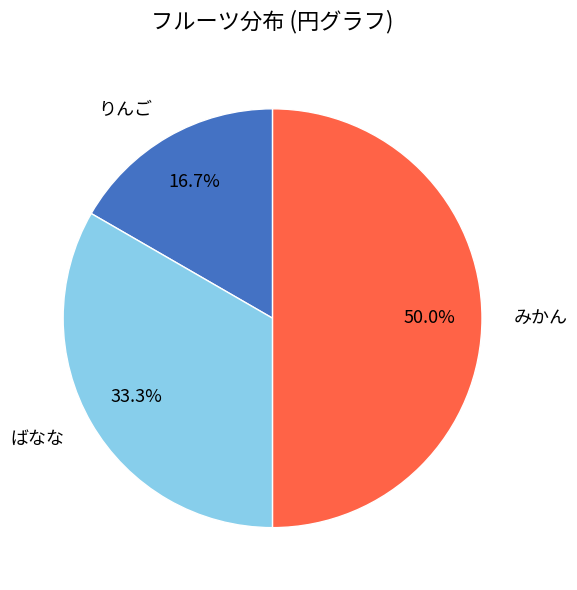

To the nearest percent, what is the difference between the りんご and ばなな slice percentages?

17%